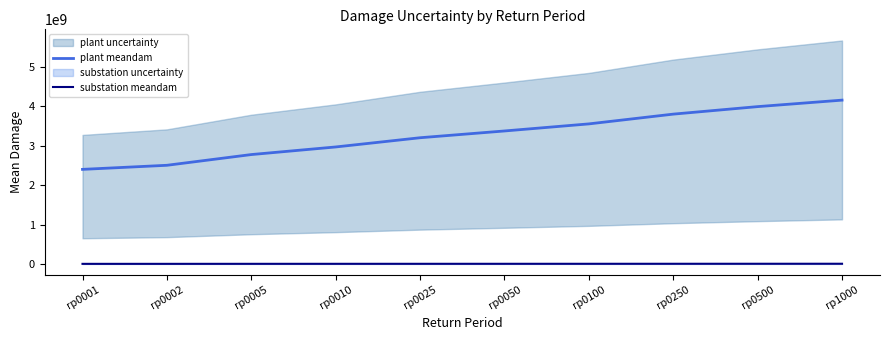

The value of plant meandam at rp0025 is 3207034031.7. True or false?

True